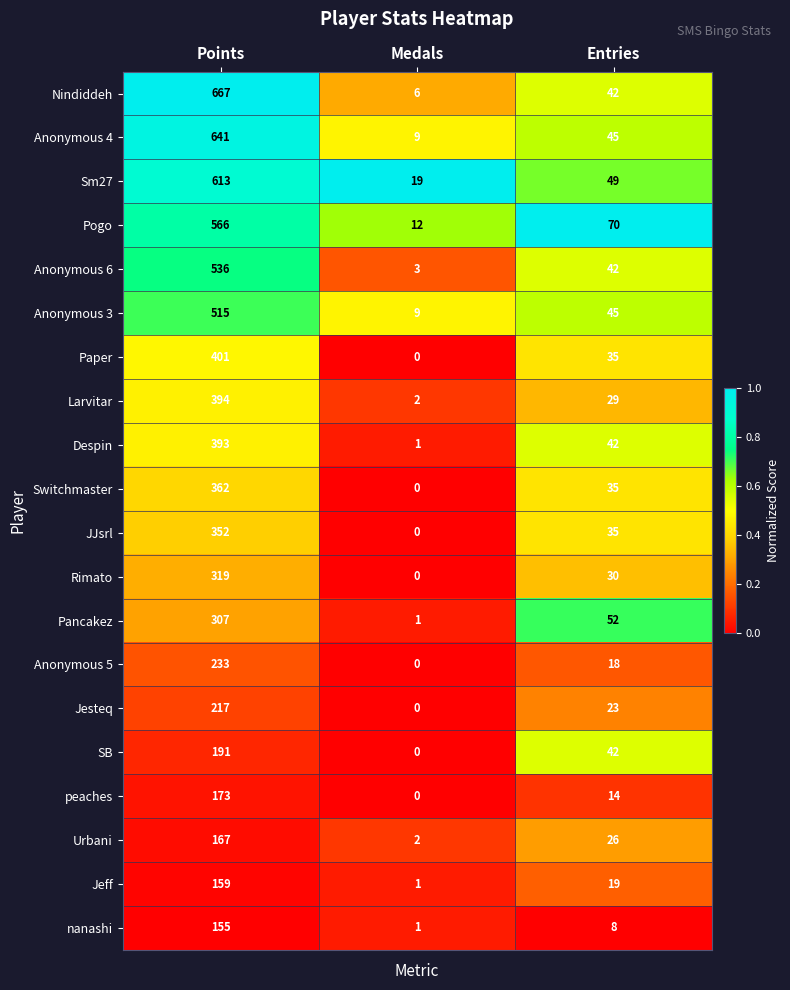

What is the difference between the maximum and second lowest values in the Anonymous 6 series?

494